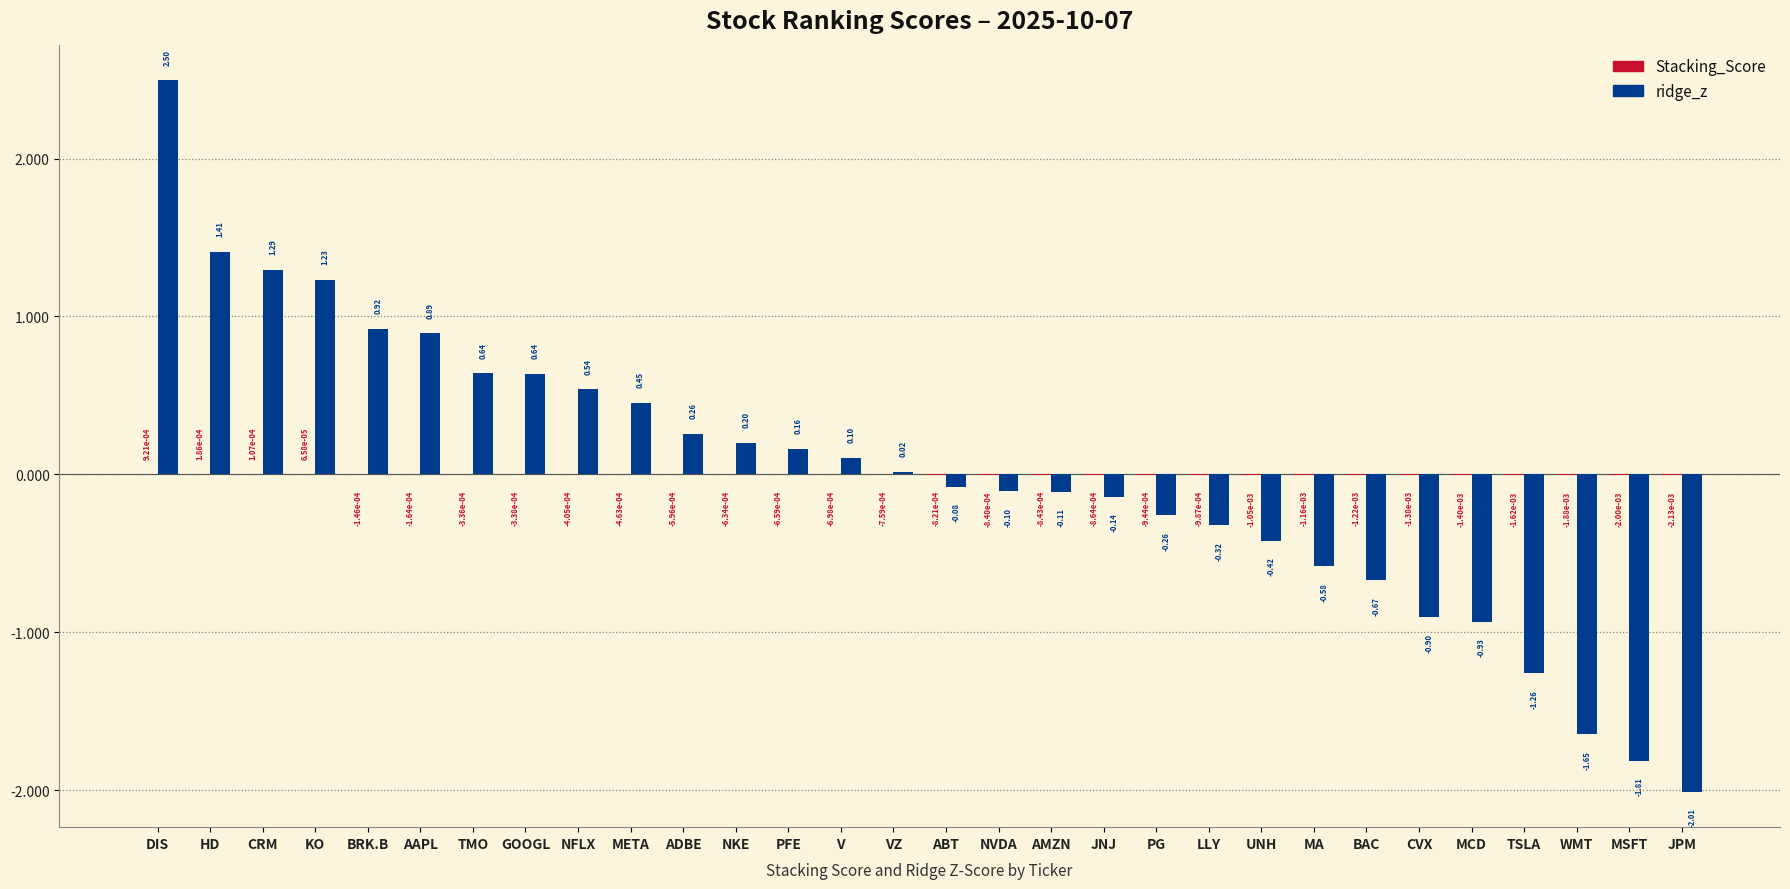

Which series has the largest total across all categories?

ridge_z